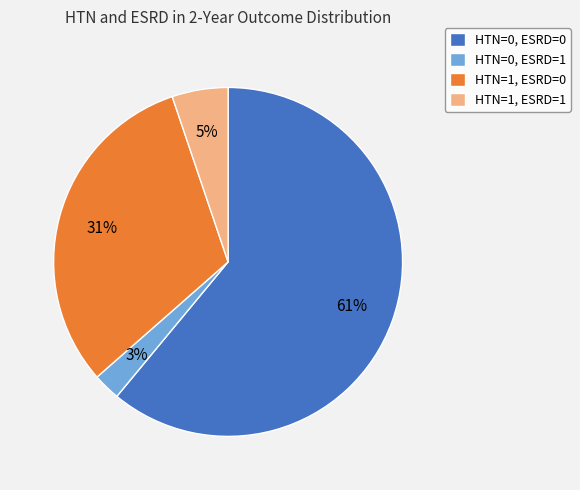

Which category has the biggest portion of the pie?

HTN=0, ESRD=0